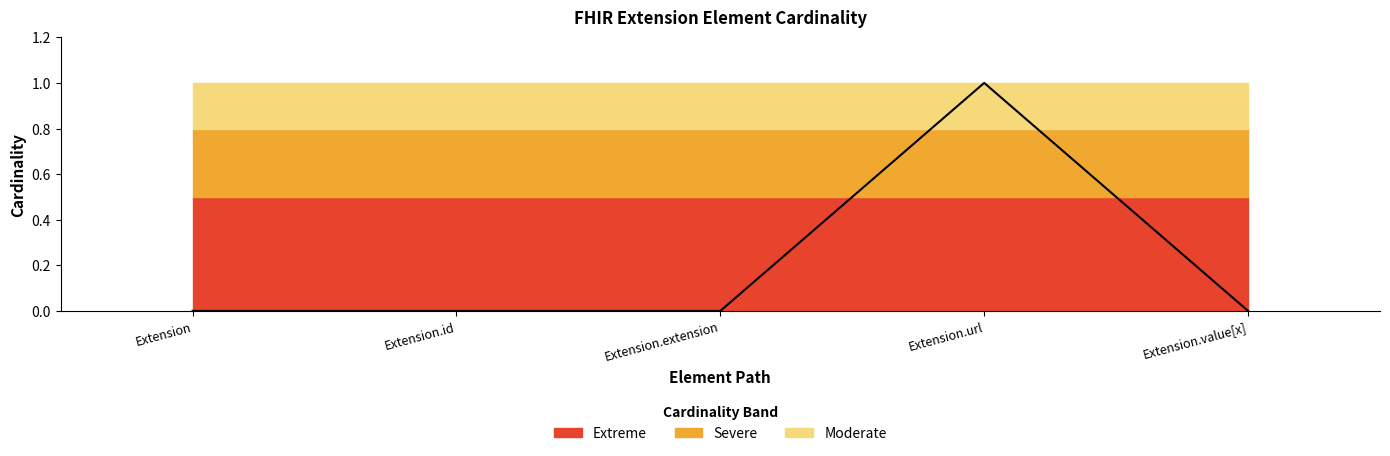

How many lines are shown in the chart?

1